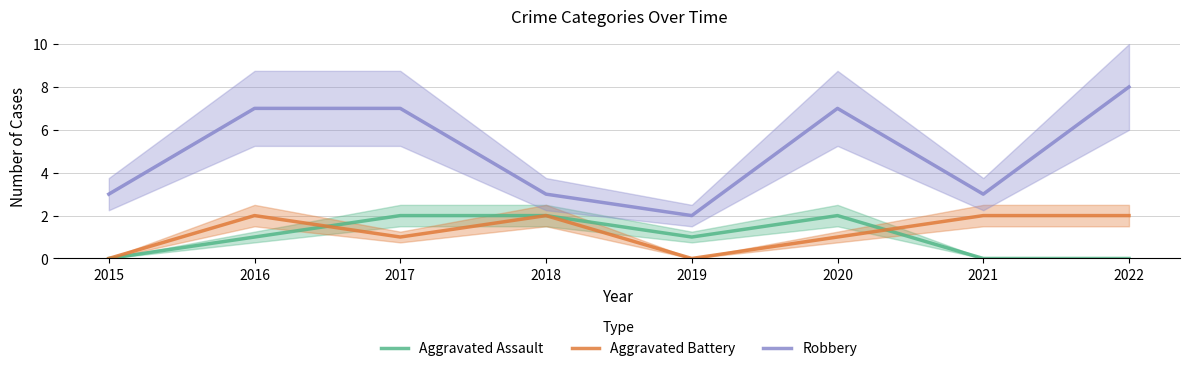

True or false: Robbery and Aggravated Battery intersect in this chart.

False